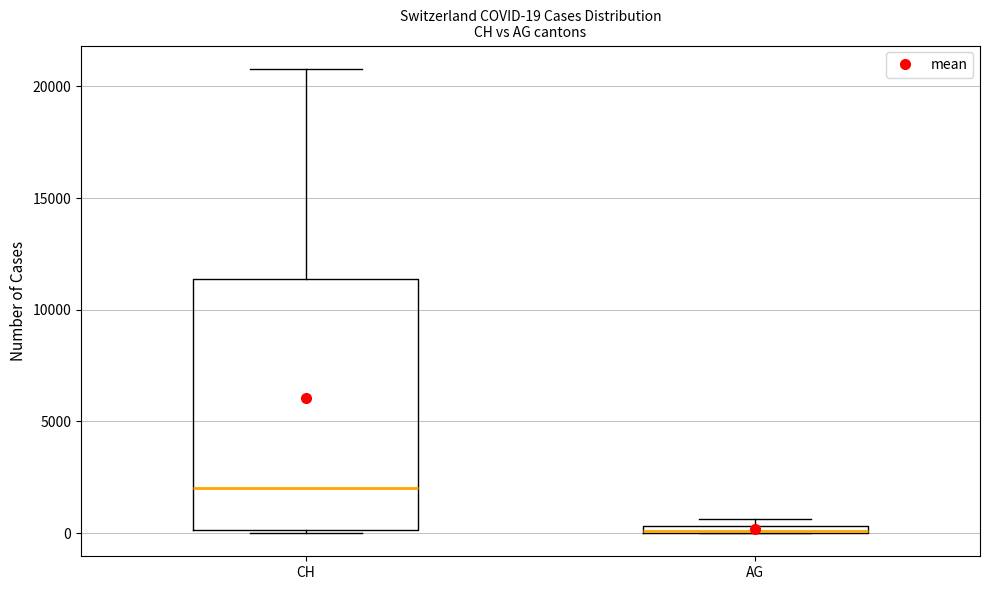

Comparing the boxes themselves (not the whiskers), which one is the tallest?

CH